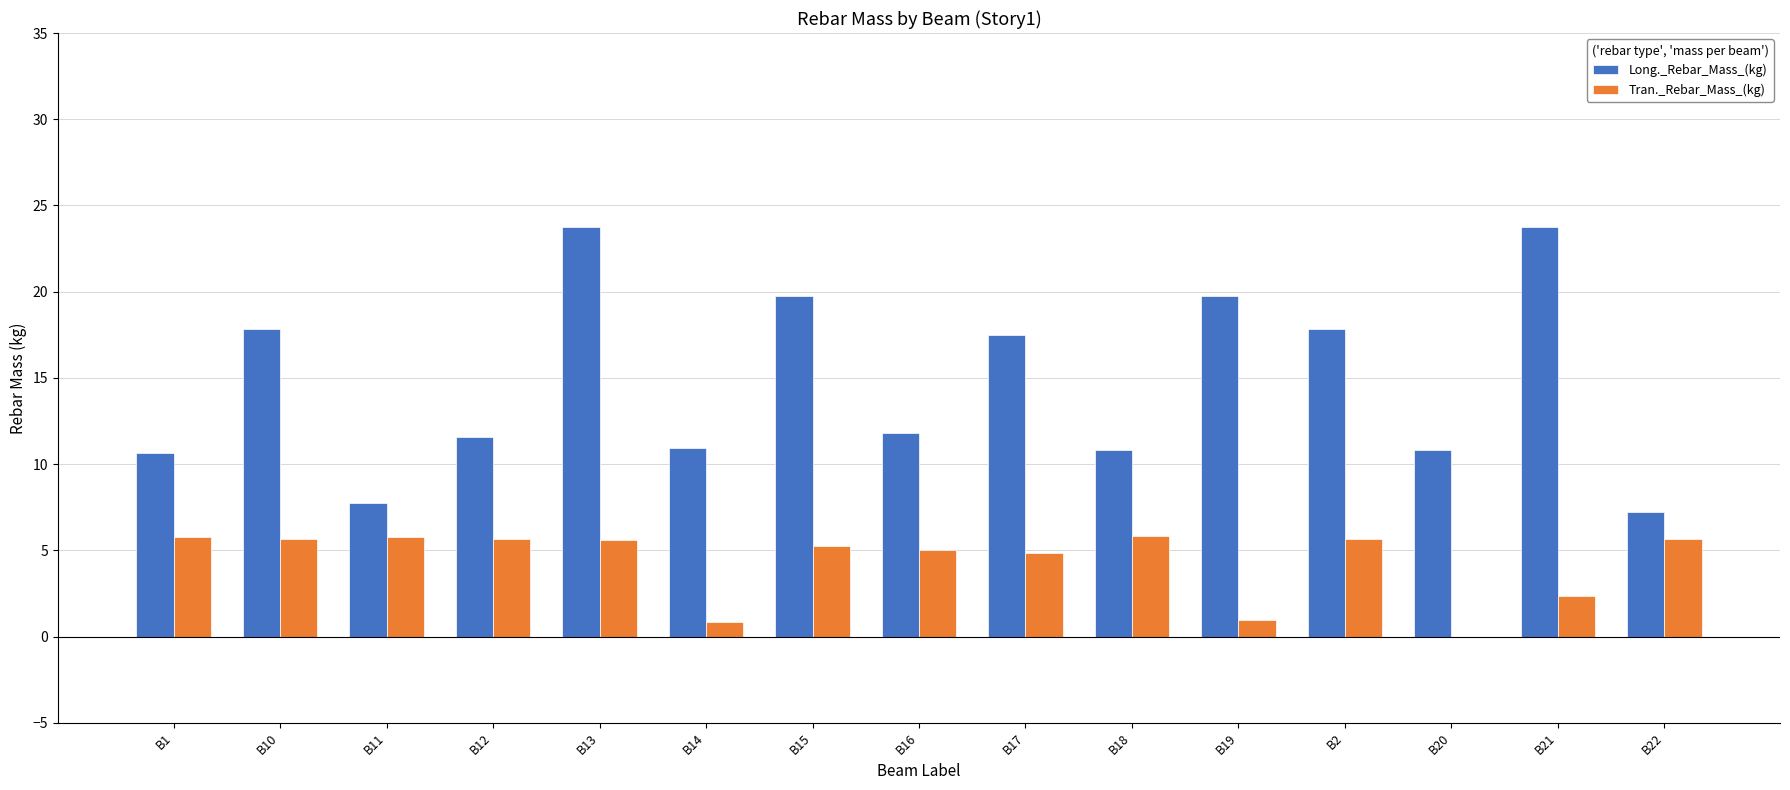

How many groups of bars are there?

15